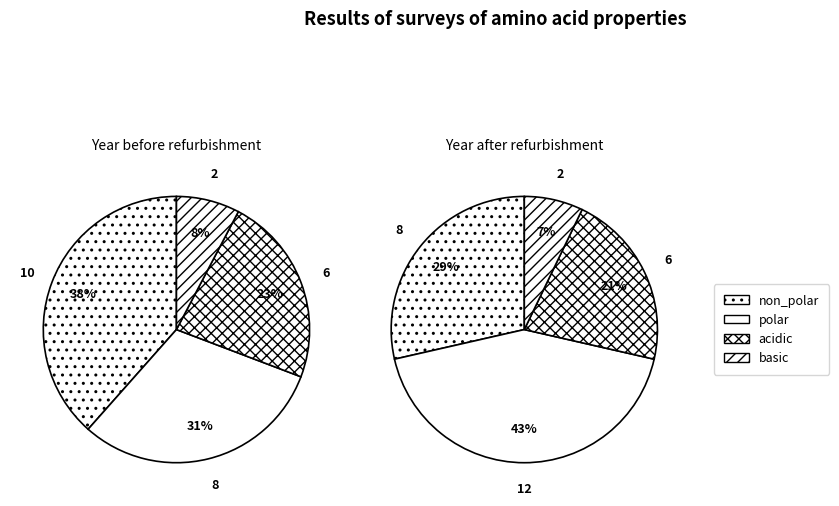

Which category has the biggest portion of the pie?

non_polar